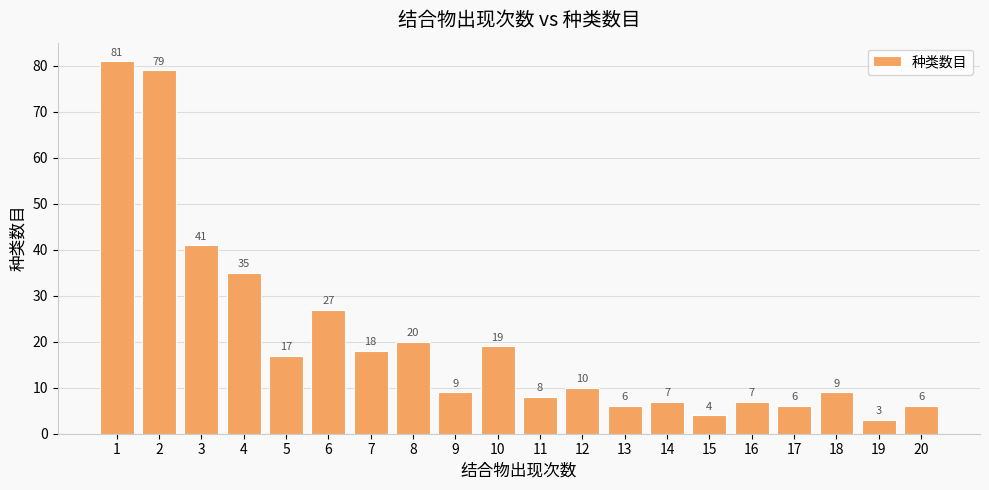

Reading left to right, list all the values displayed in this chart.

81	79	41	35	17	27	18	20	9	19	8	10	6	7	4	7	6	9	3	6